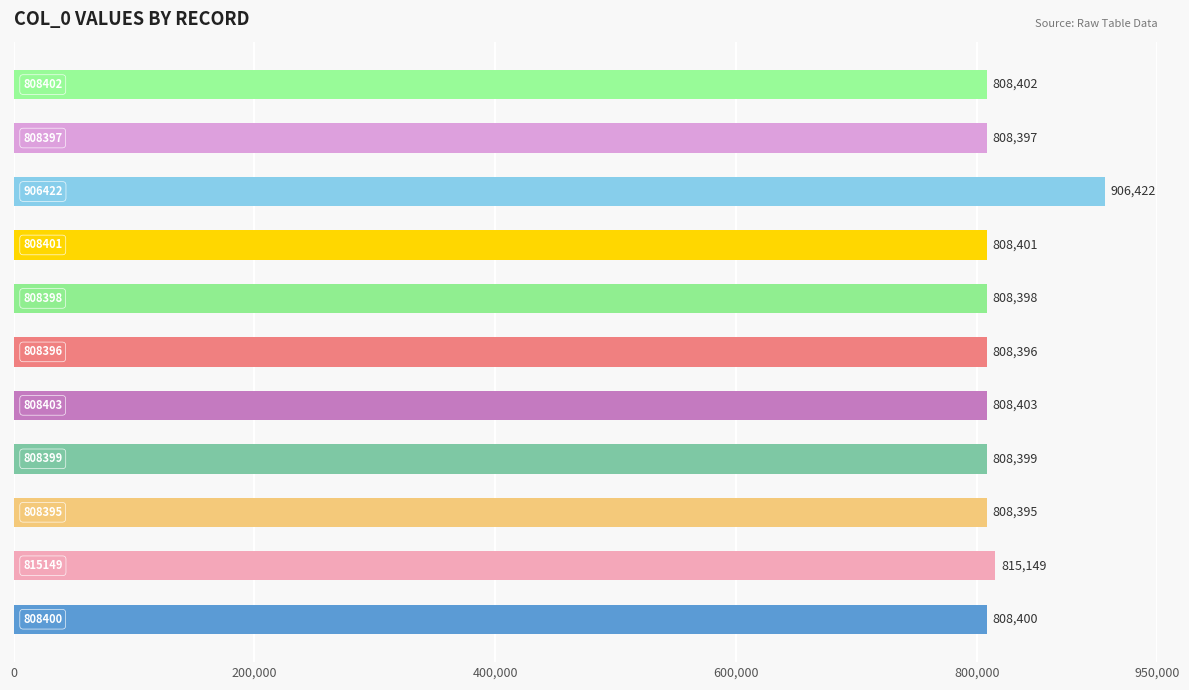

What is the sum of all values?

8997162